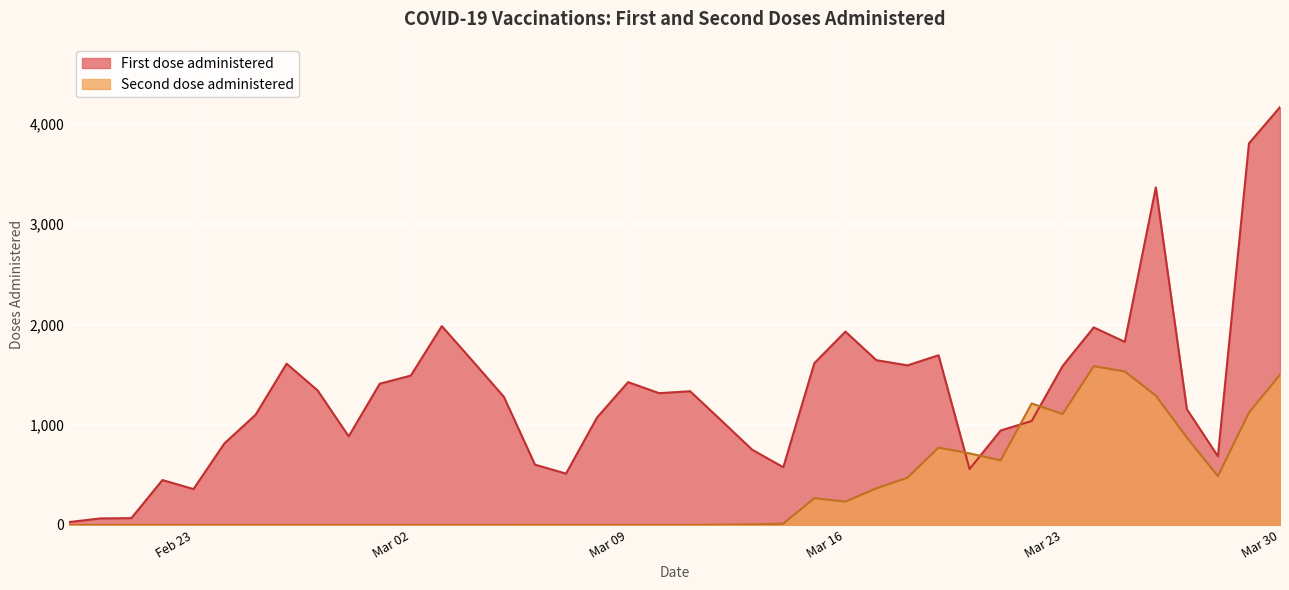

Does the chart display data point markers on the line(s)?

No